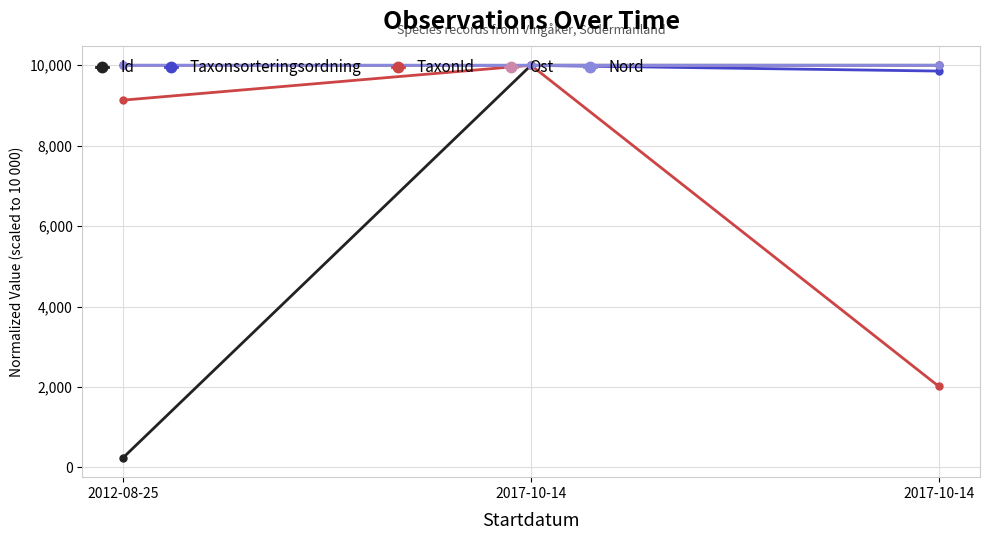

How many lines are shown in the chart?

5